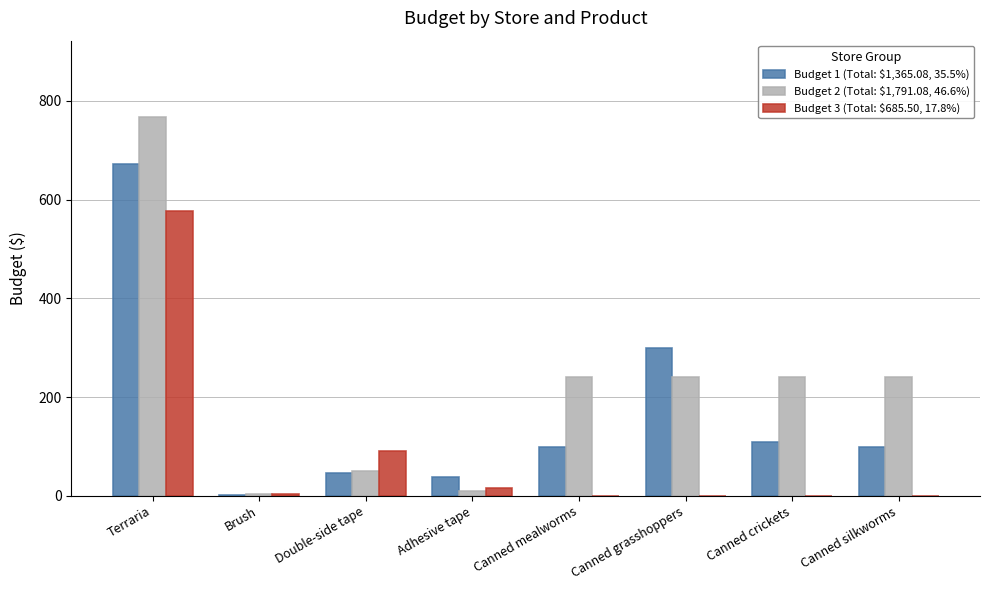

Which label corresponds to the largest value in the chart?

Terraria